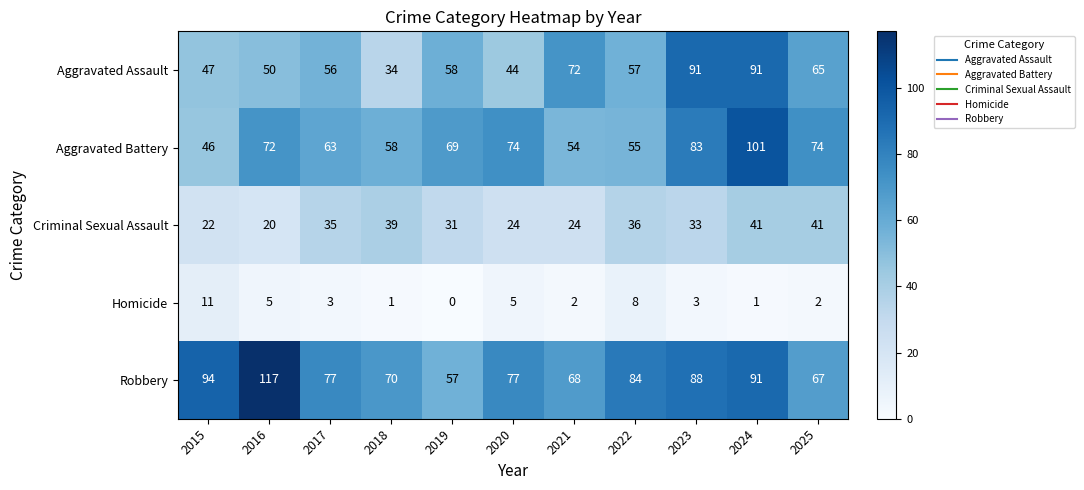

The Criminal Sexual Assault series shows 64 at 2025. True or false?

False